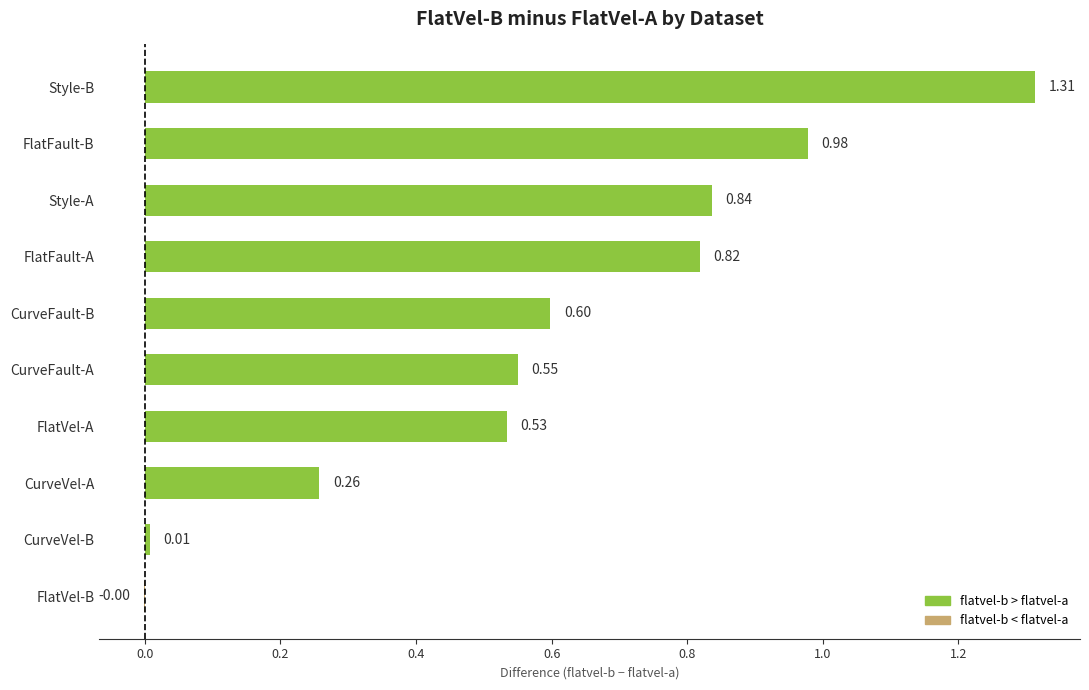

What is the change in value from FlatVel-B to FlatVel-A?

+0.5